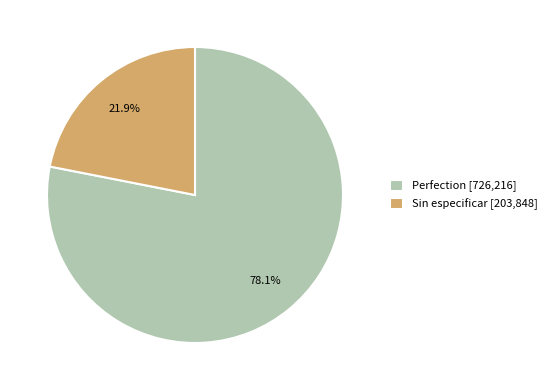

Is there any slice that represents more than half of the pie?

Yes